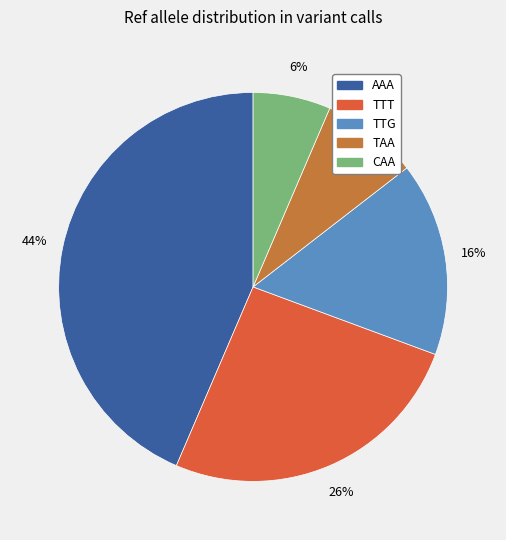

What percentage is the AAA slice, to the nearest percent?

44%